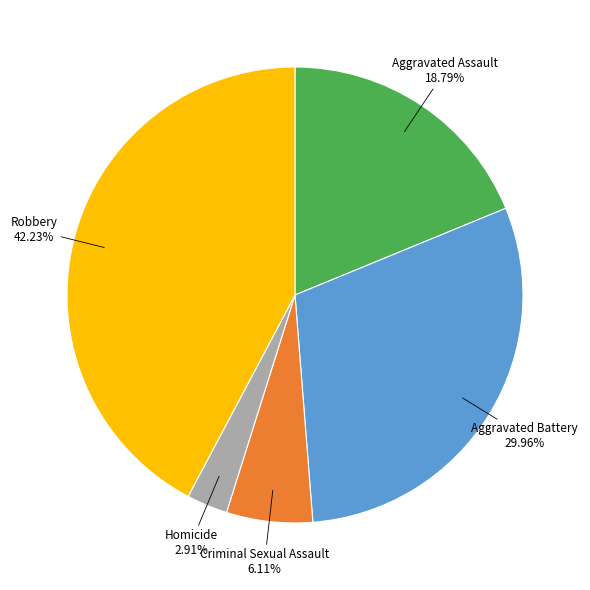

To the nearest percent, what percentage of the pie is Aggravated Assault?

19%